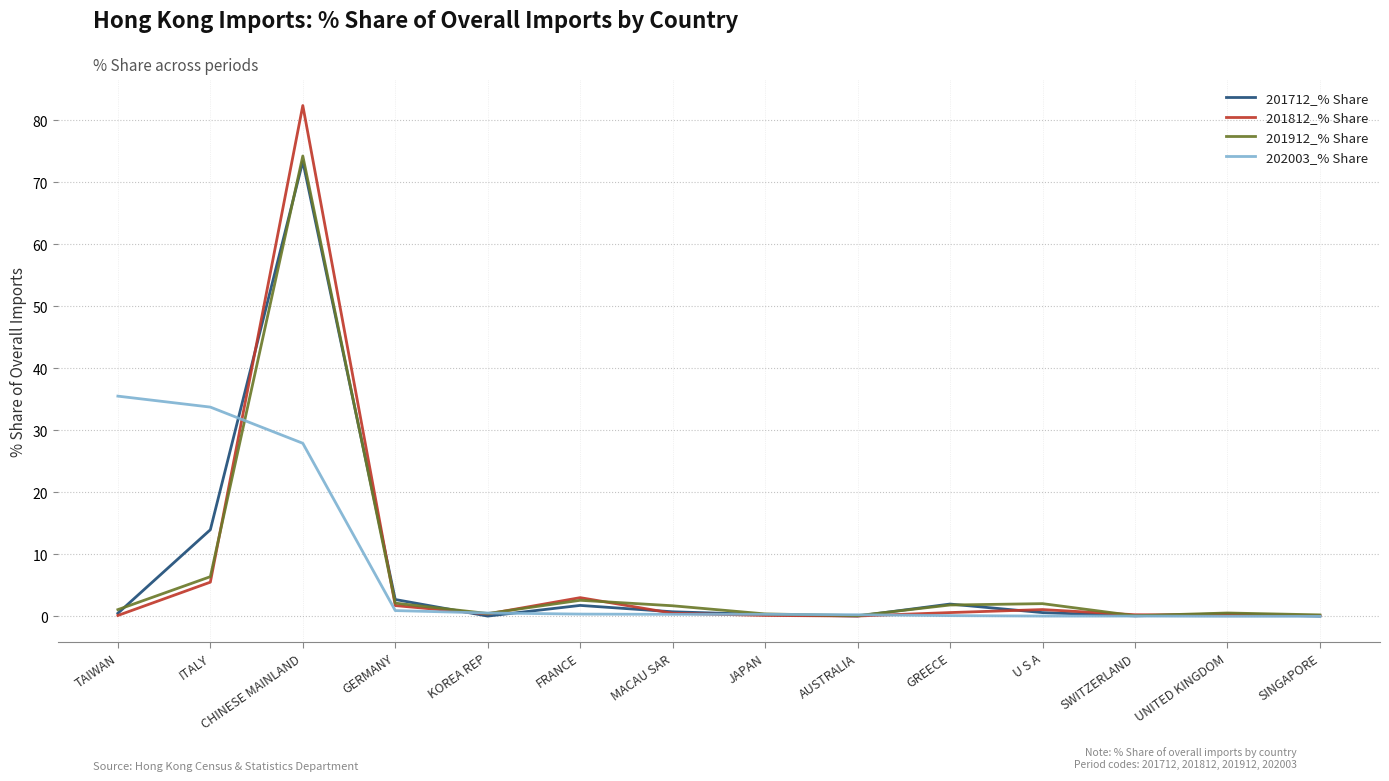

Where is 202003_% Share nearest to the value 17?

CHINESE MAINLAND